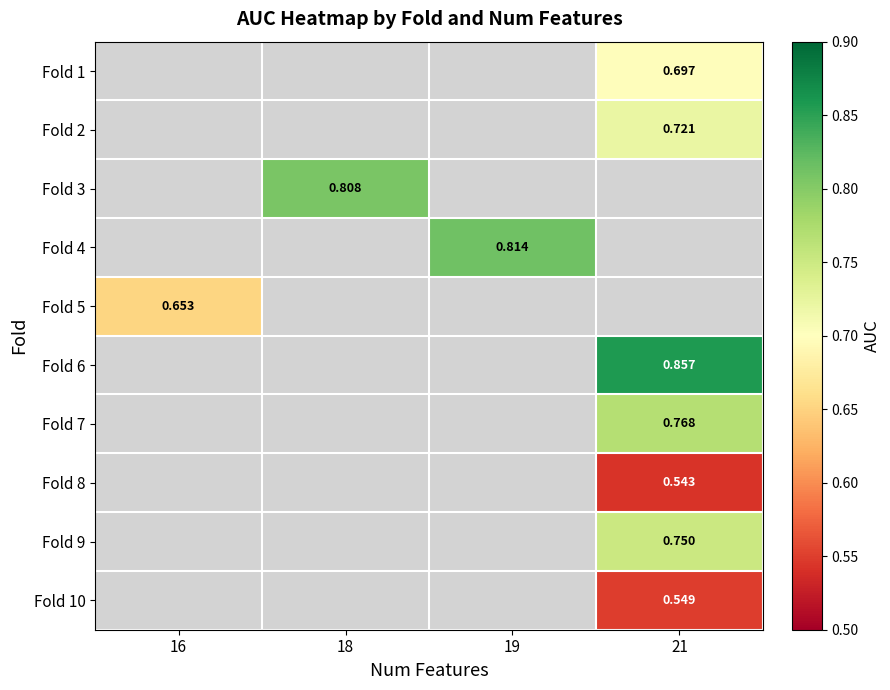

At which category does the chart reach its peak across all series?

21